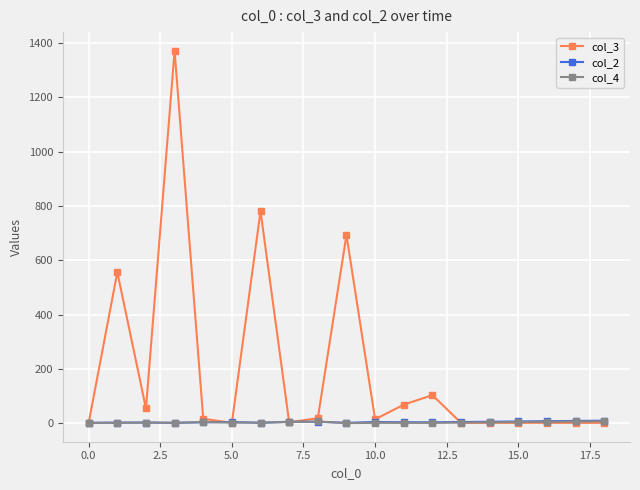

Which series has the widest spread of values?

col_3